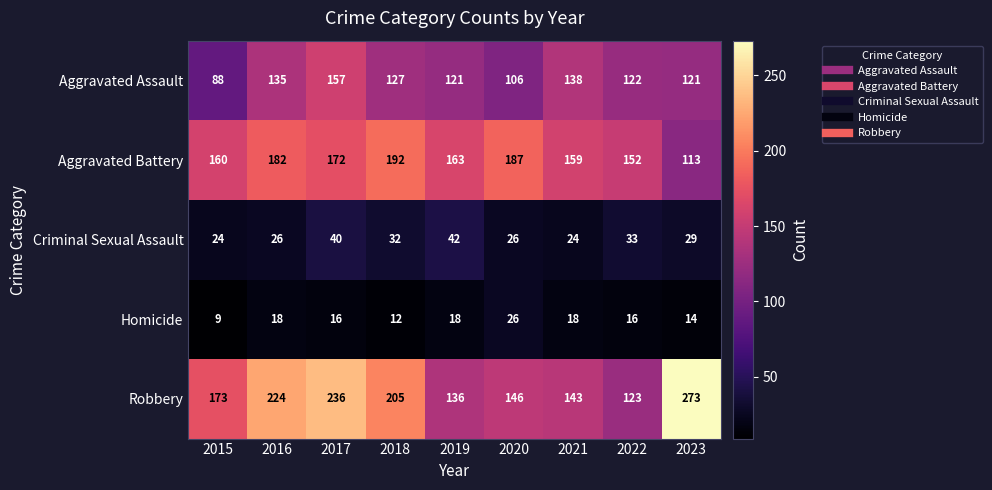

At how many categories does at least one series exceed 269?

1